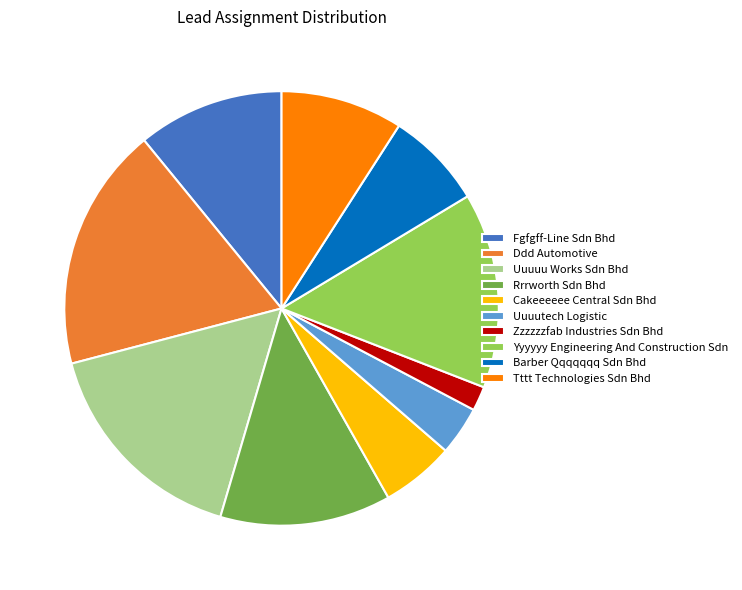

Approximately how many times larger is the value at Uuuuu Works Sdn Bhd compared to Uuuutech Logistic?

4.5